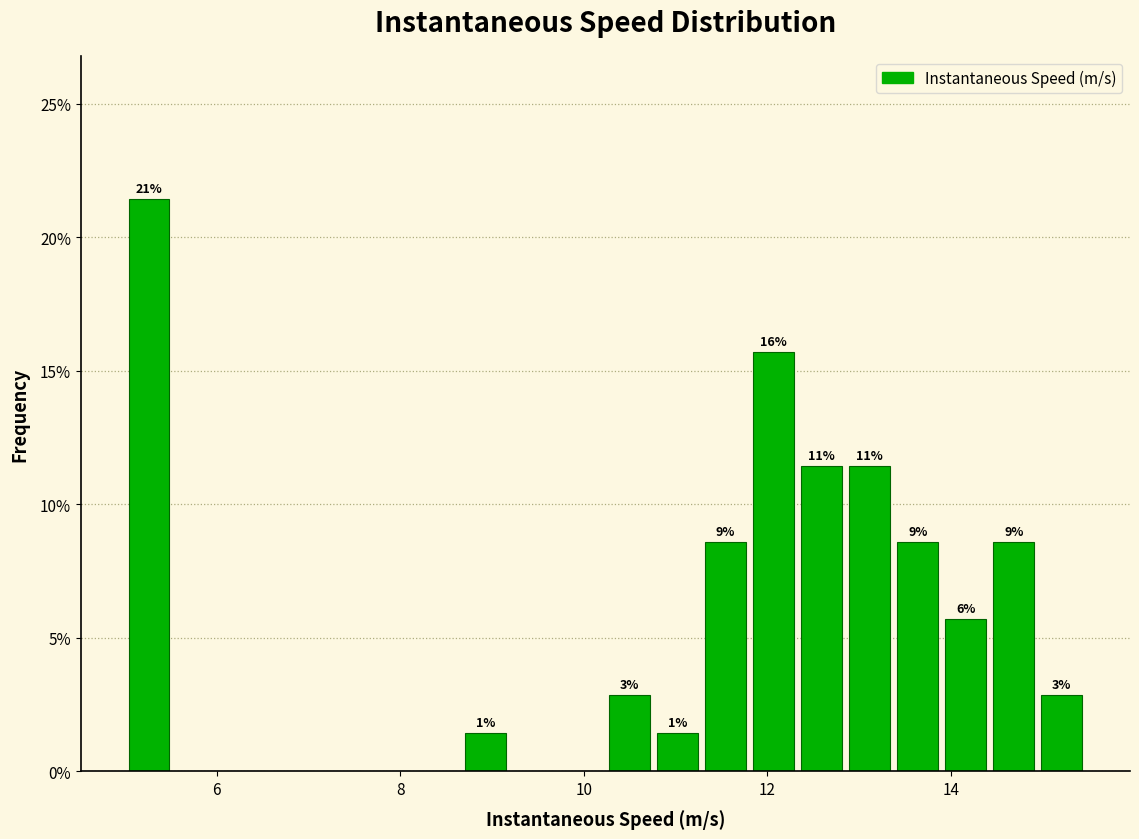

Read against the x-axis, roughly where is the centre of the tallest bar?

5.2